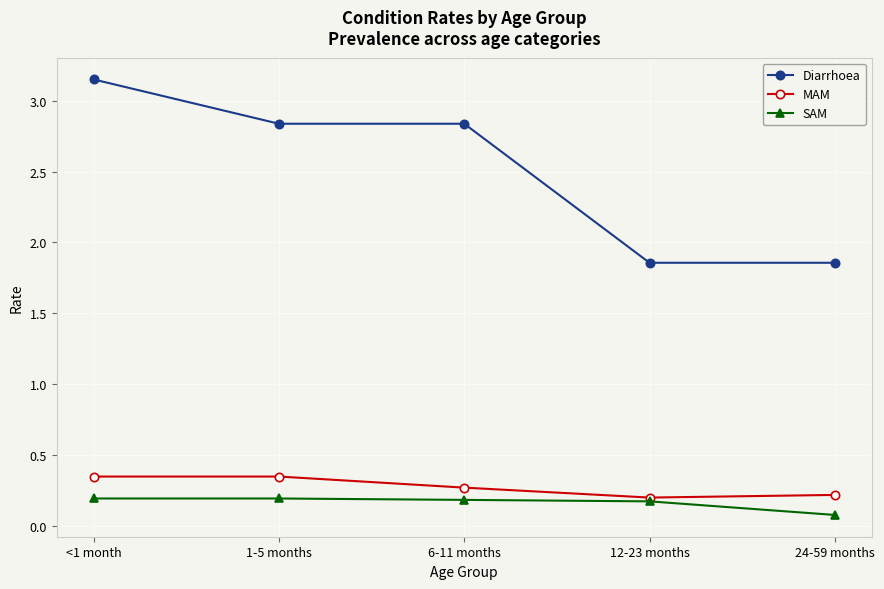

At which label does Diarrhoea reach its peak?

<1 month